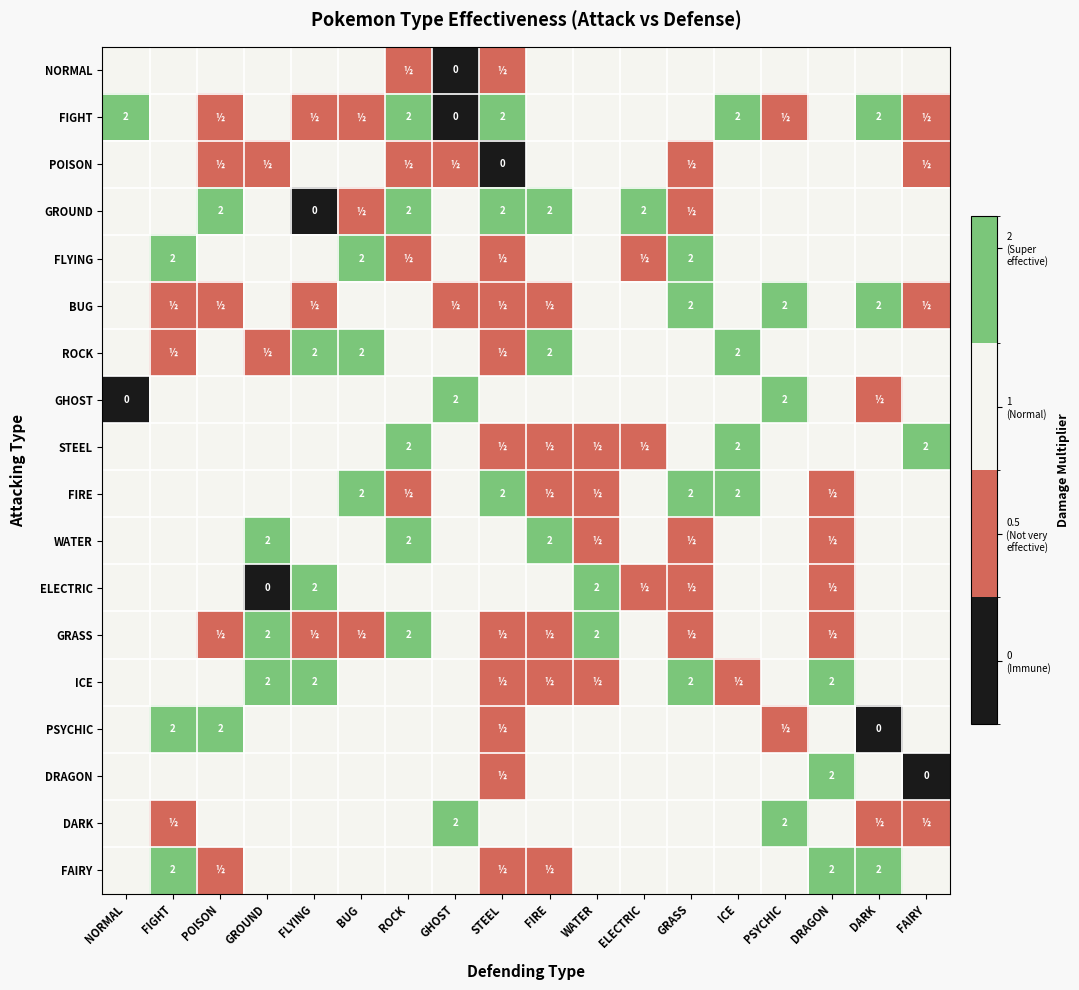

What is the greatest value displayed?

2.0